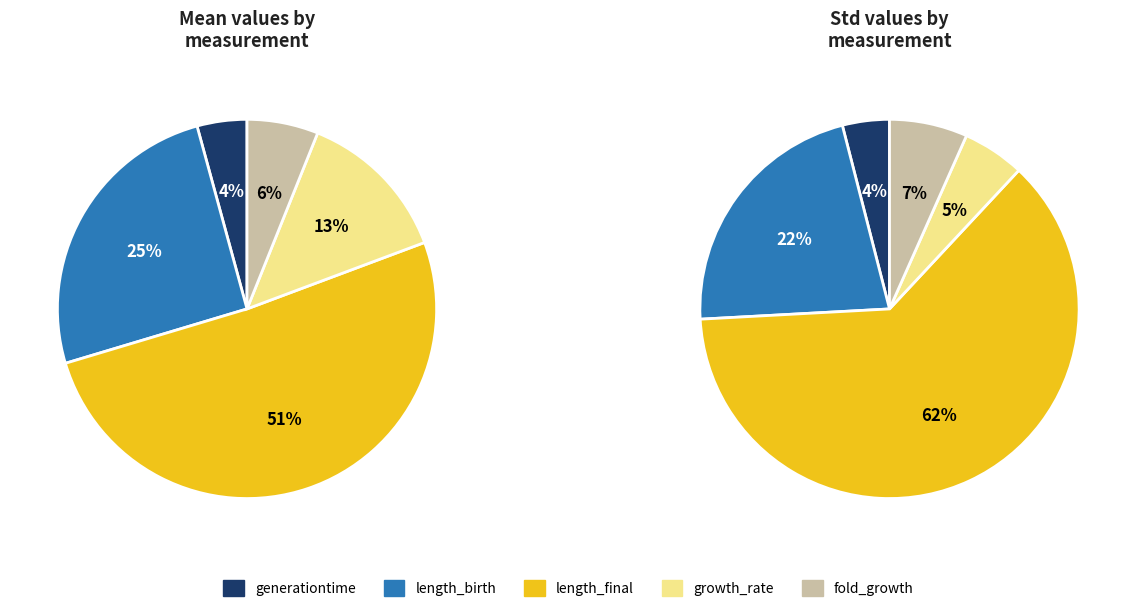

The length_final slice represents 66% of the pie. True or false?

False